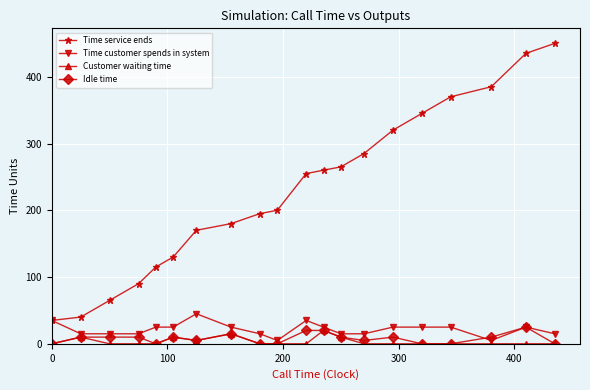

What is the maximum value shown in the chart?

450